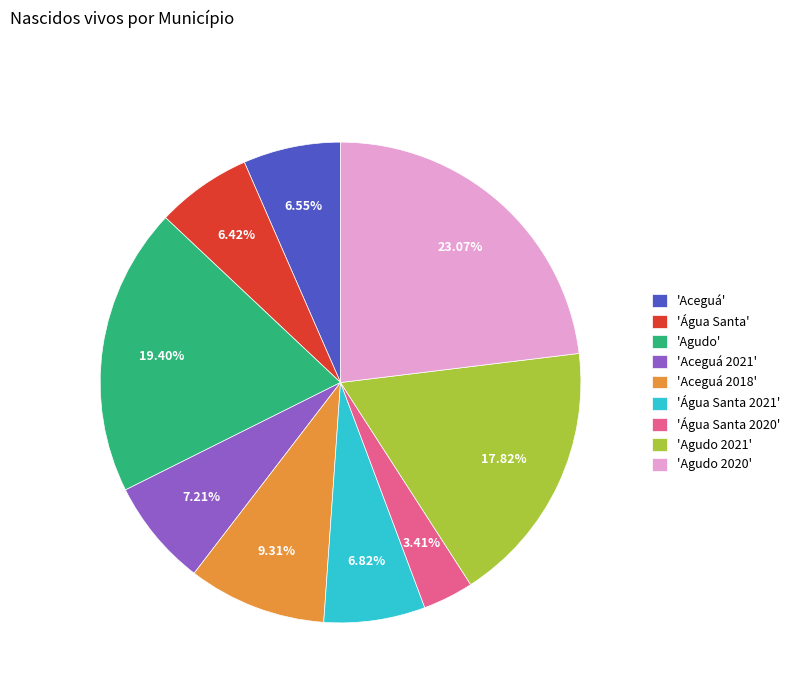

Count the number of slices in the pie.

9